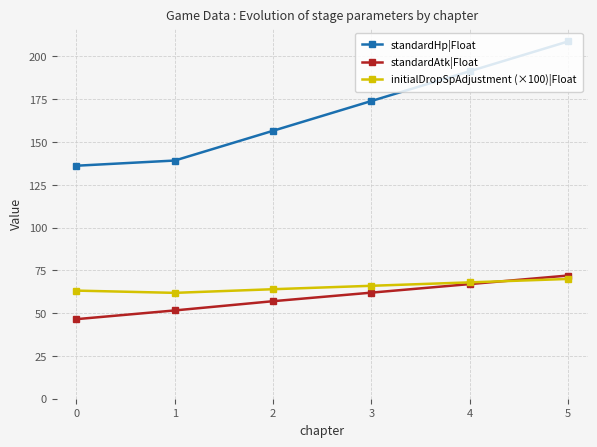

What is the sum of all standardHp|Float values?

1006.2